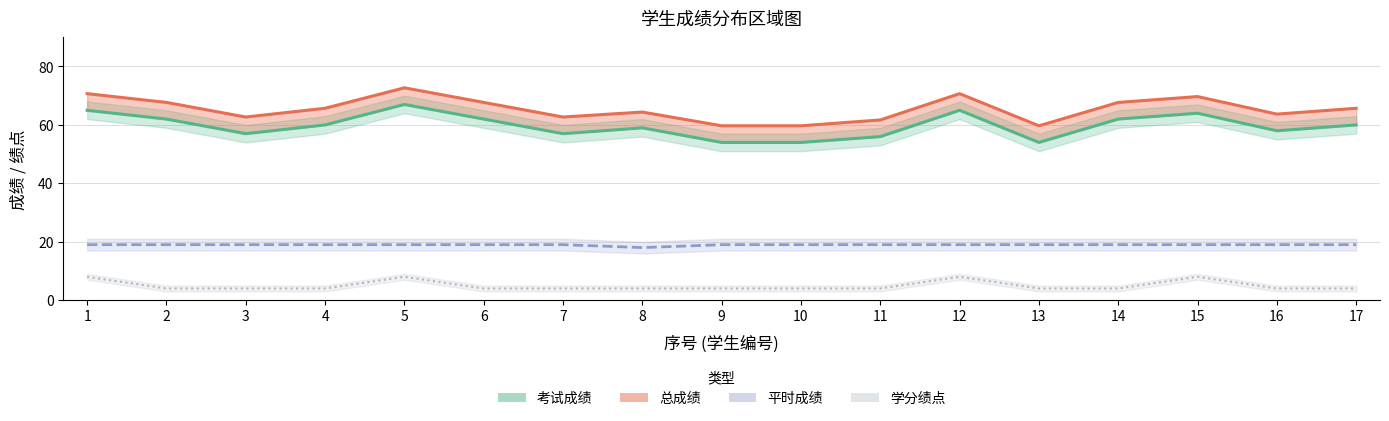

Which category has the lowest value across all series?

2